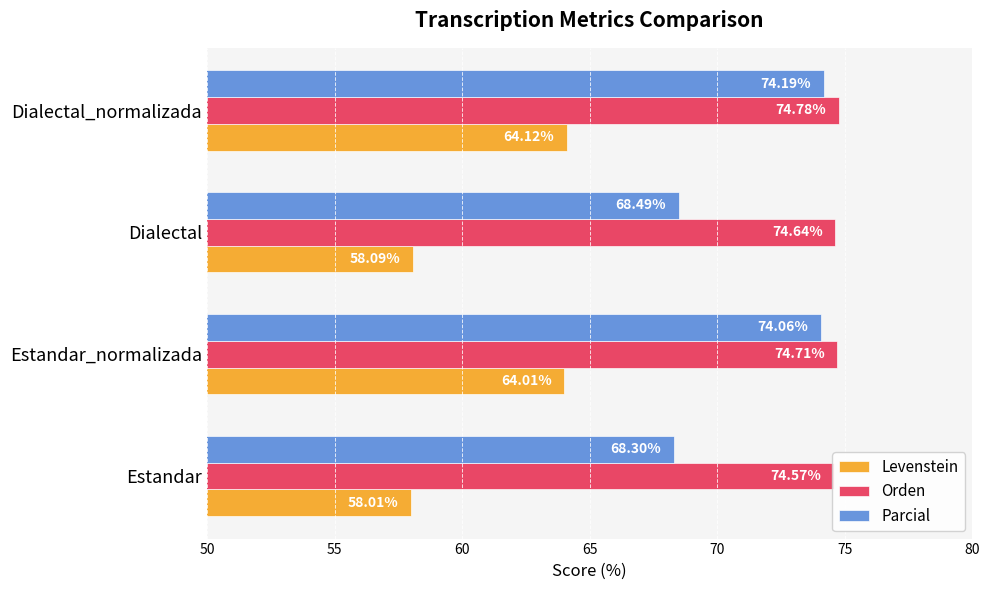

How many Orden values are between 74 and 75?

4